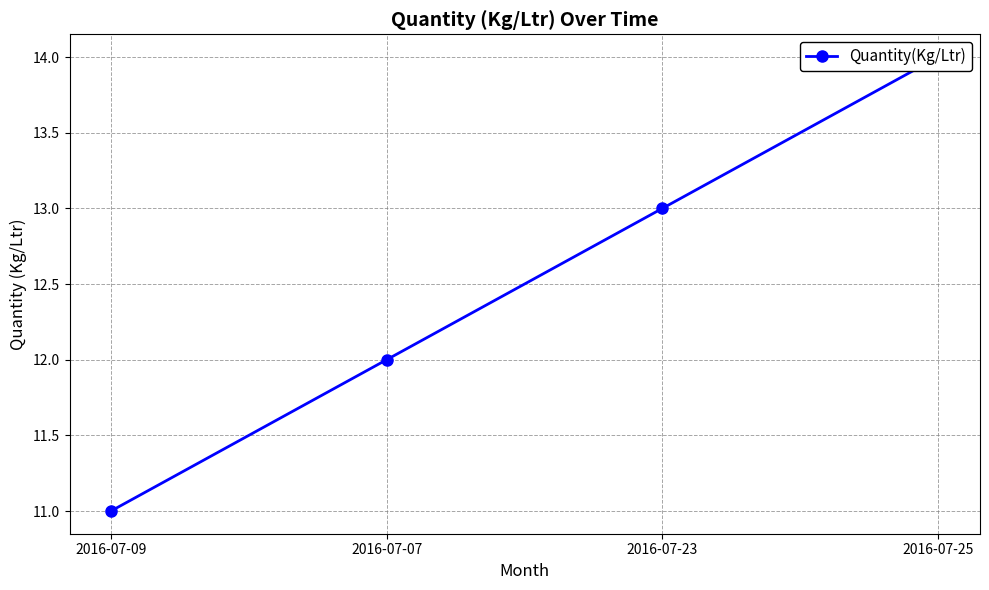

True or false: there are more than 2 points higher than both neighbors.

False